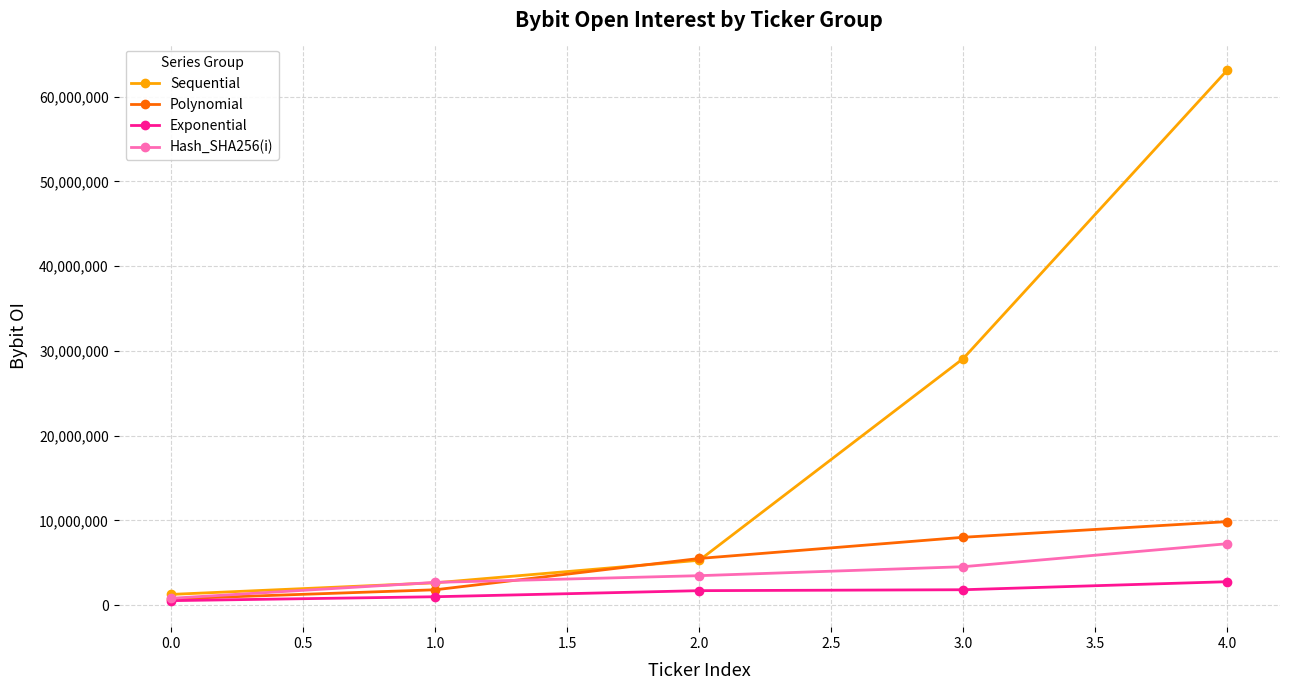

Which series has the largest range (max minus min)?

Sequential